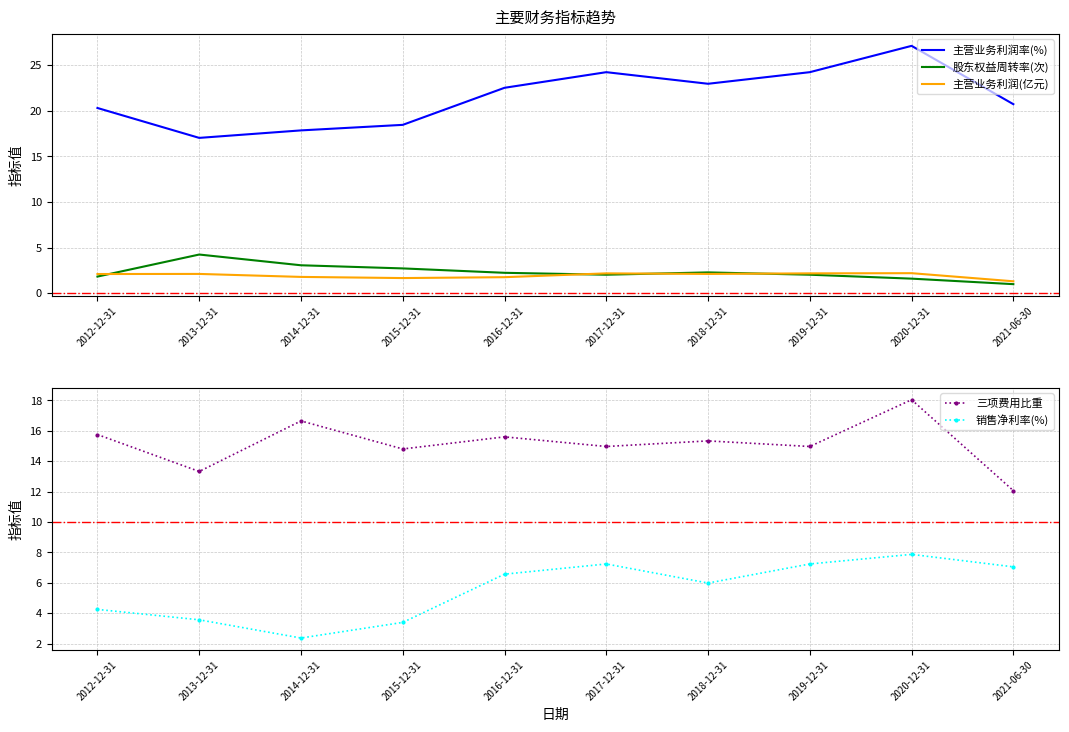

What position from the right is 2021-06-30?

1